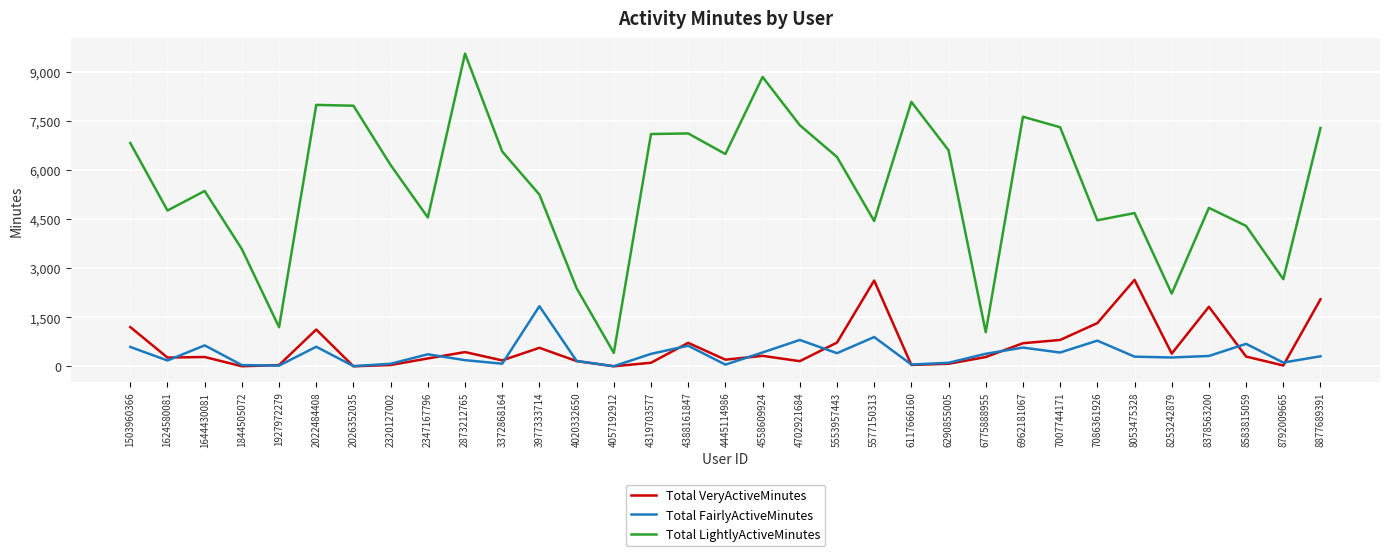

The Total VeryActiveMinutes series shows 41 at 1927972279. True or false?

True